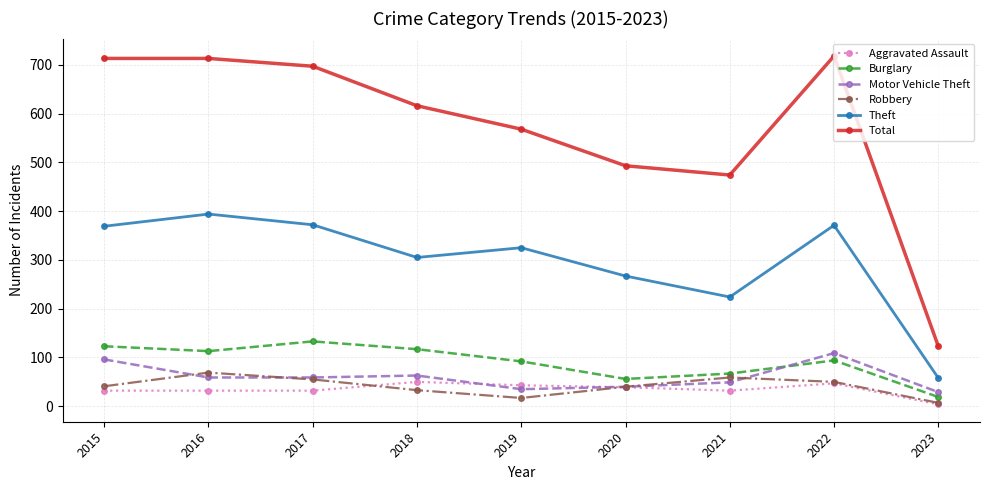

What are all the series names shown in the legend?

Aggravated Assault, Burglary, Motor Vehicle Theft, Robbery, Theft, Total